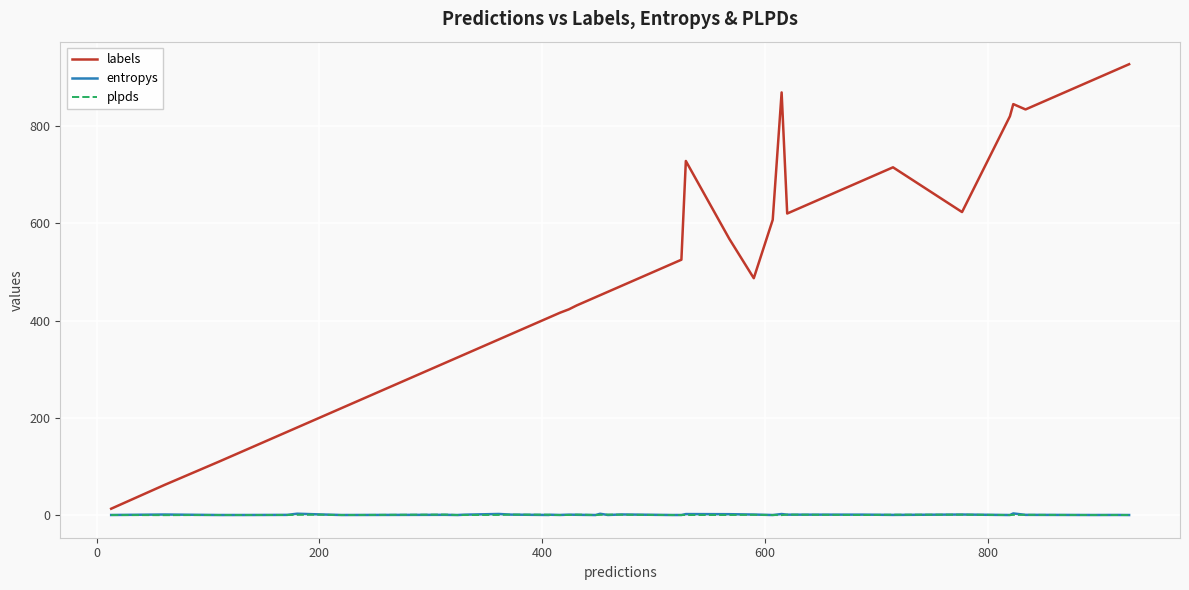

Which series has the largest total across all categories?

labels